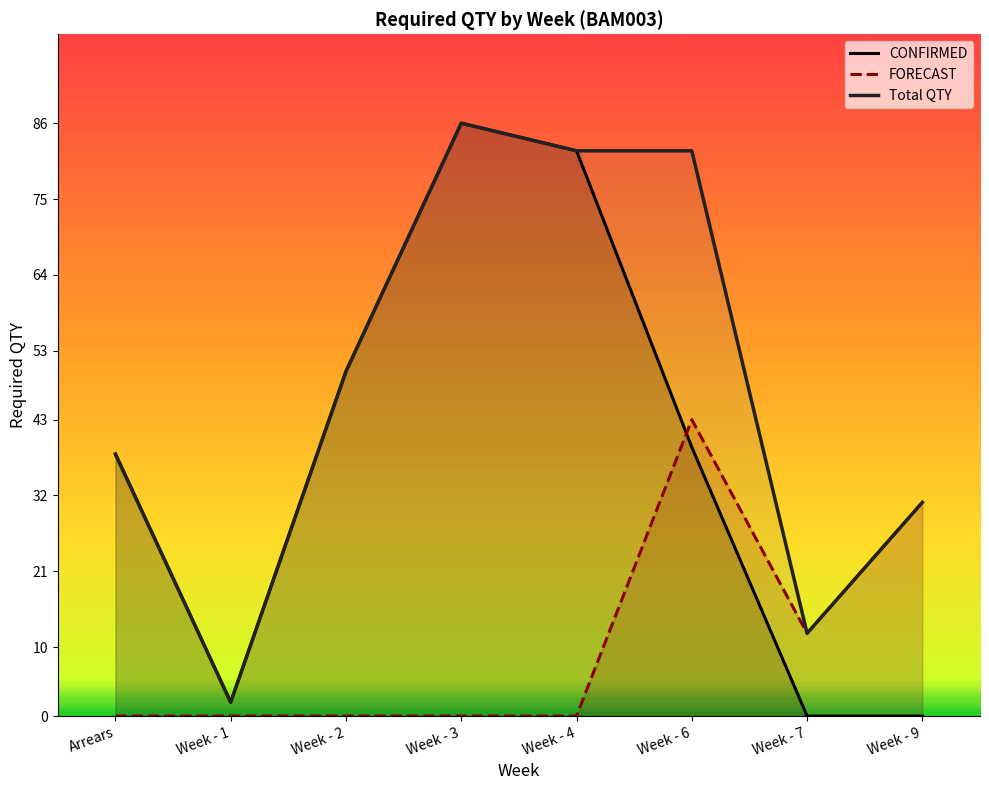

Where is the first local maximum for Total QTY?

Week - 3